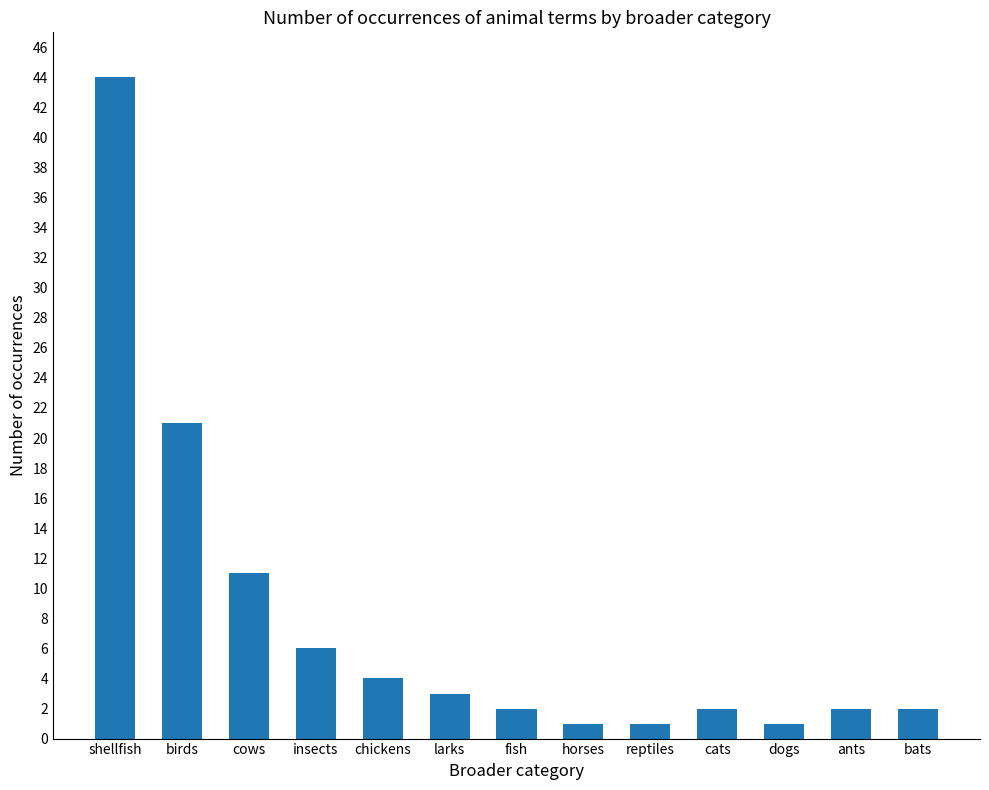

Reading left to right, extract all data points from this chart.

shellfish=44	birds=21	cows=11	insects=6	chickens=4	larks=3	fish=2	horses=1	reptiles=1	cats=2	dogs=1	ants=2	bats=2